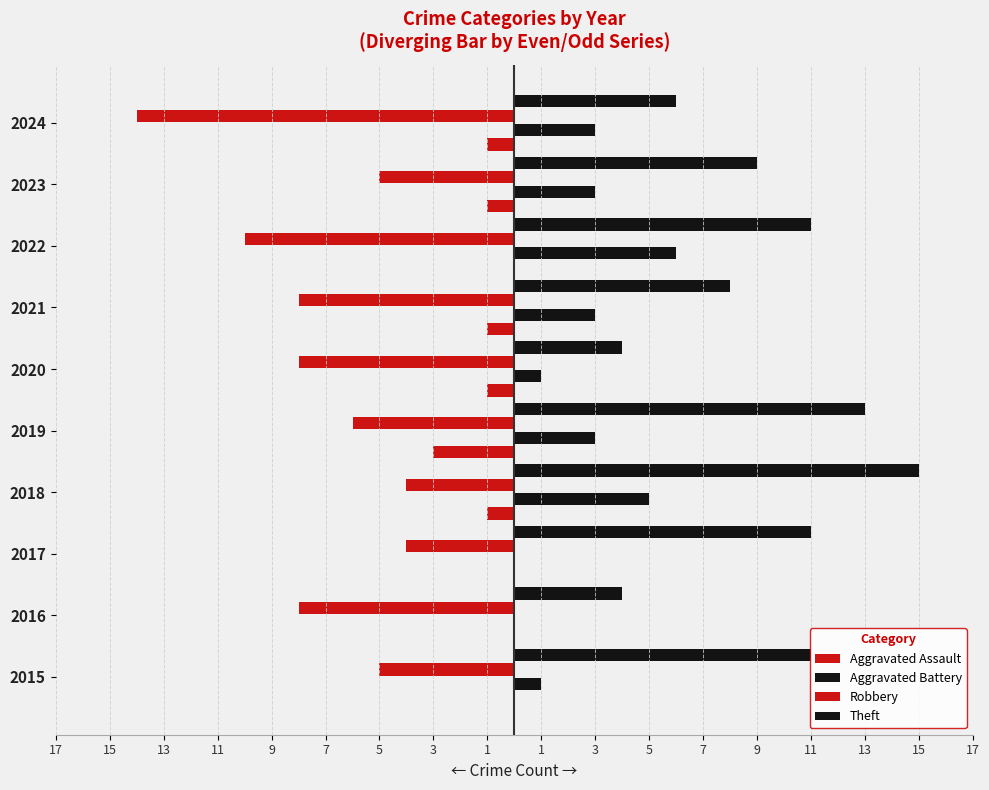

Which series has the largest total across all categories?

Theft